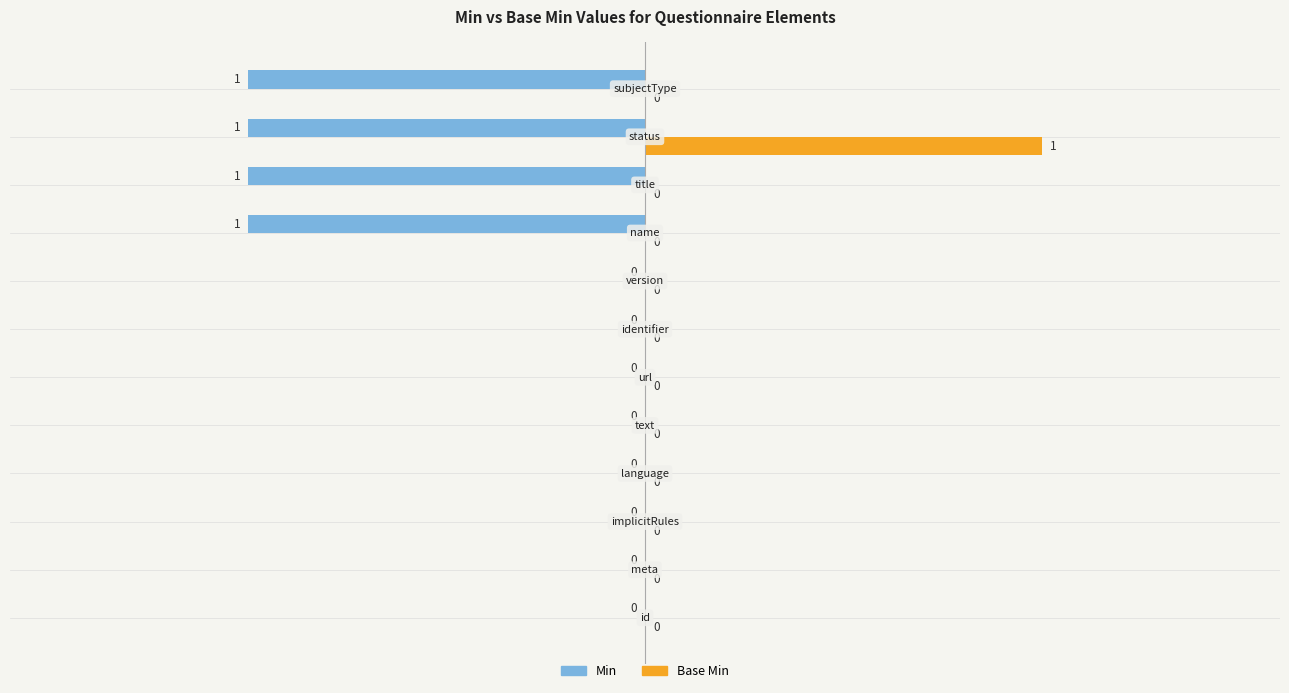

What is the sum of all Min values?

-4